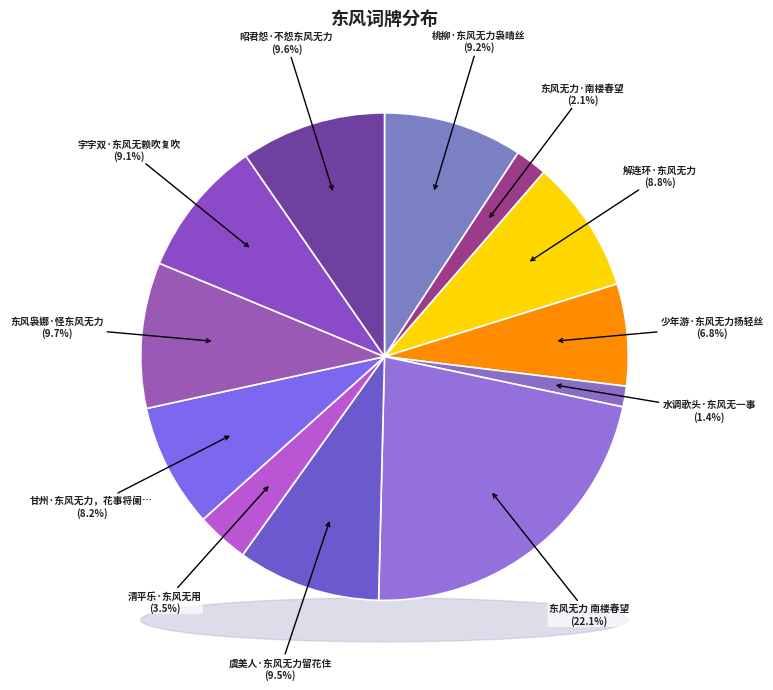

Approximately how many times larger is the value at 虞美人·东风无力留花住 compared to 昭君怨·不怨东风无力?

1.0